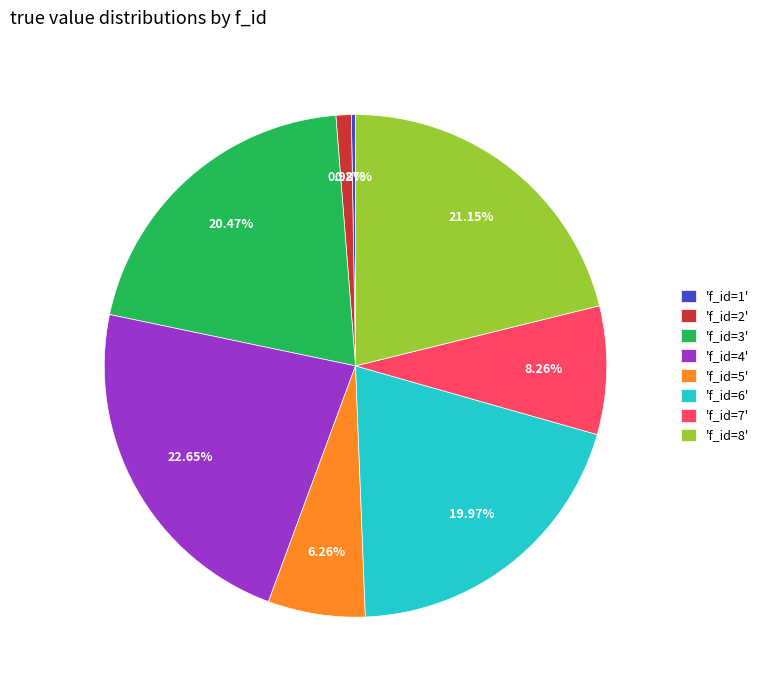

What is the ratio of the value at 'f_id=4' to the value at 'f_id=3'?

1.1